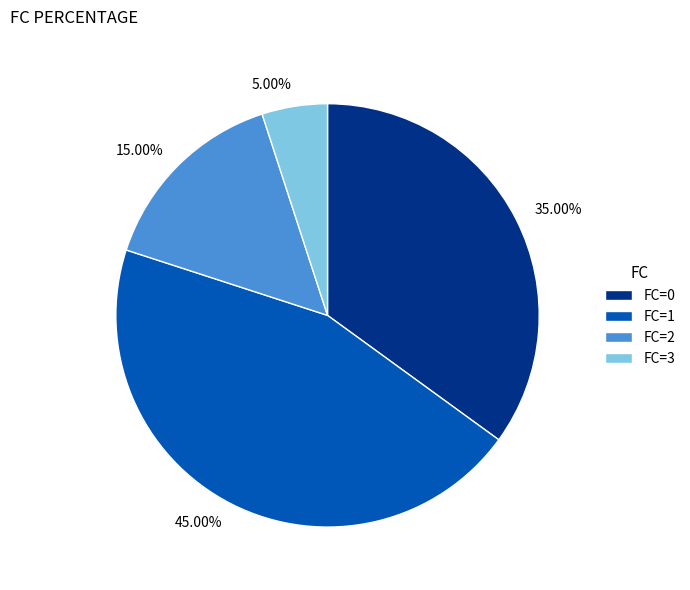

Is the sum of FC=0 and FC=3 greater than half?

No